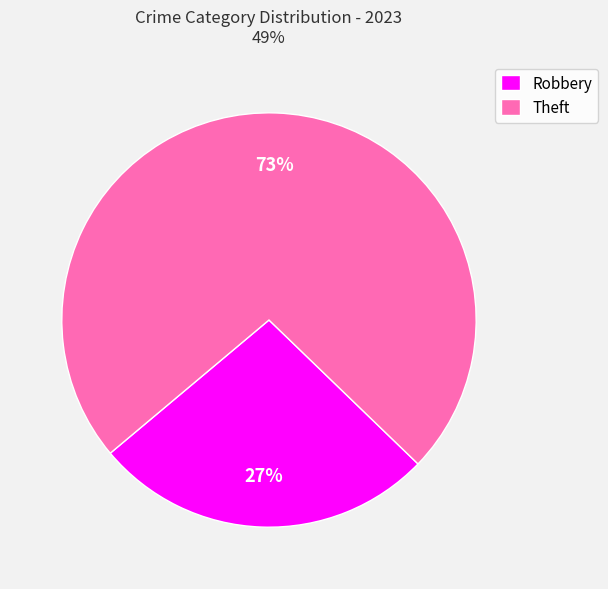

What is the ratio of the value at Robbery to the value at Theft?

0.4